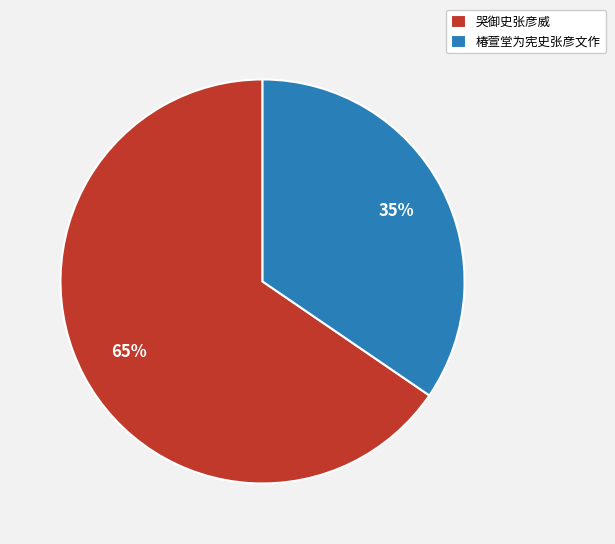

Do 椿萱堂为宪史张彦文作 and 哭御史张彦威 together represent more than half of the pie?

Yes